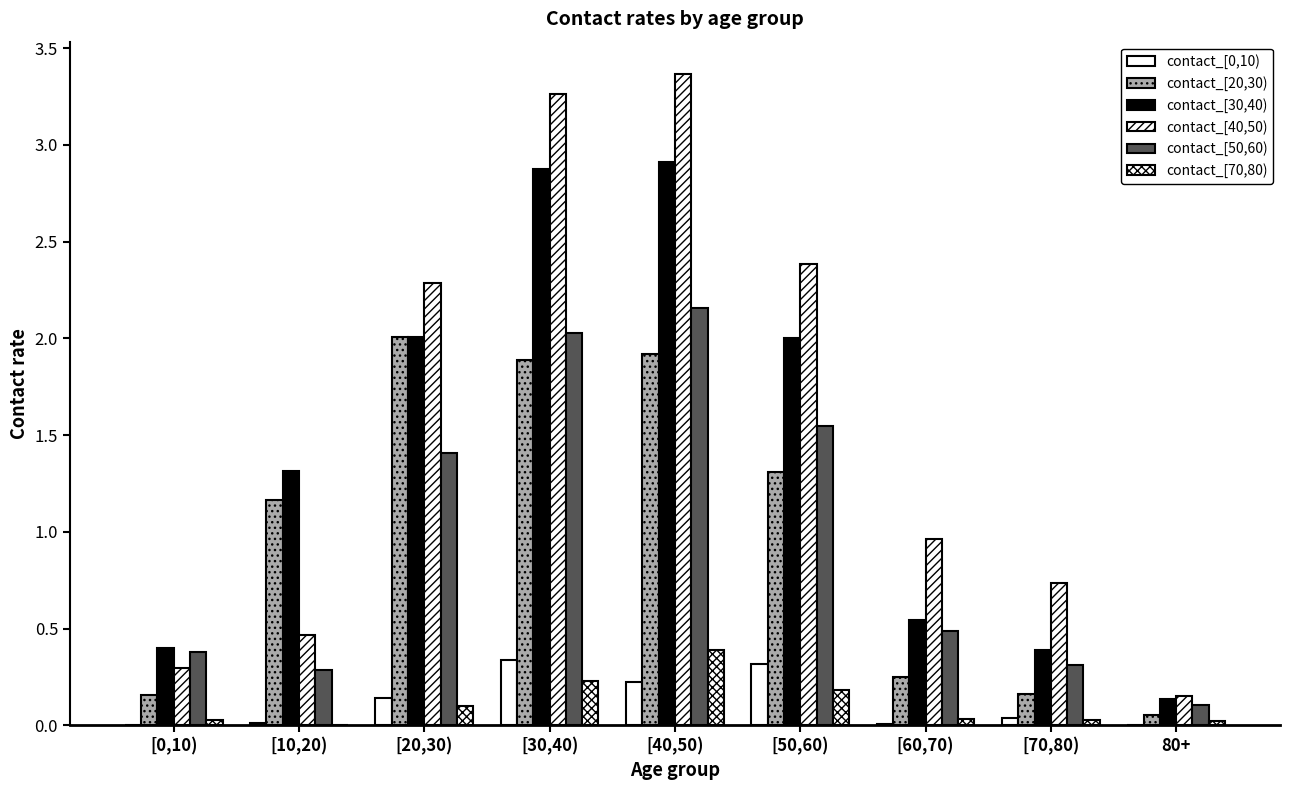

What is the label of the 5th bar from the right?

[40,50)